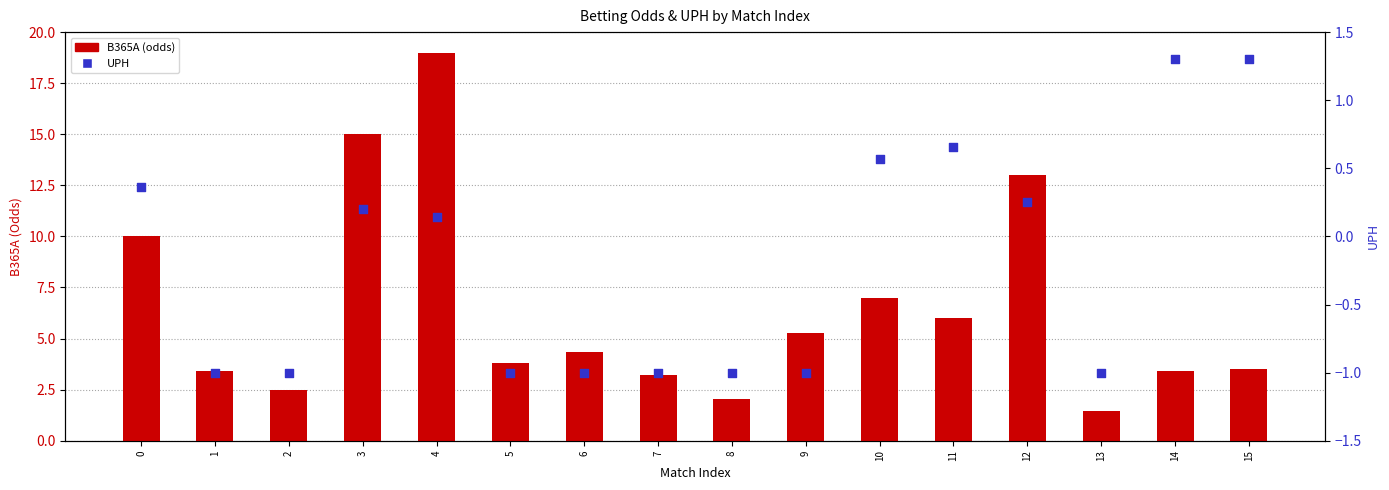

At how many categories does at least one series exceed 4?

8